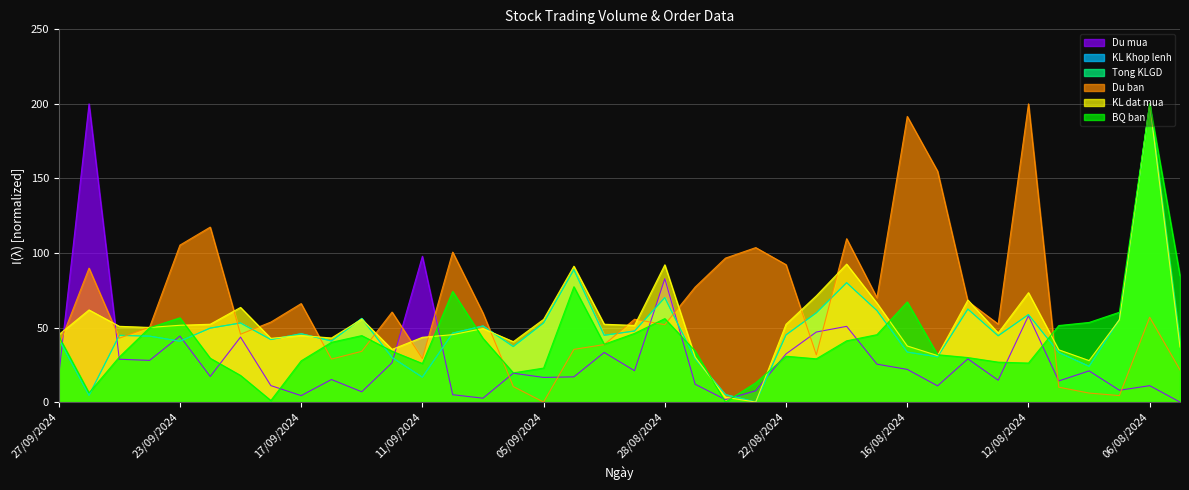

Is it true that Du mua equals 12.7 at 30/08/2024?

False